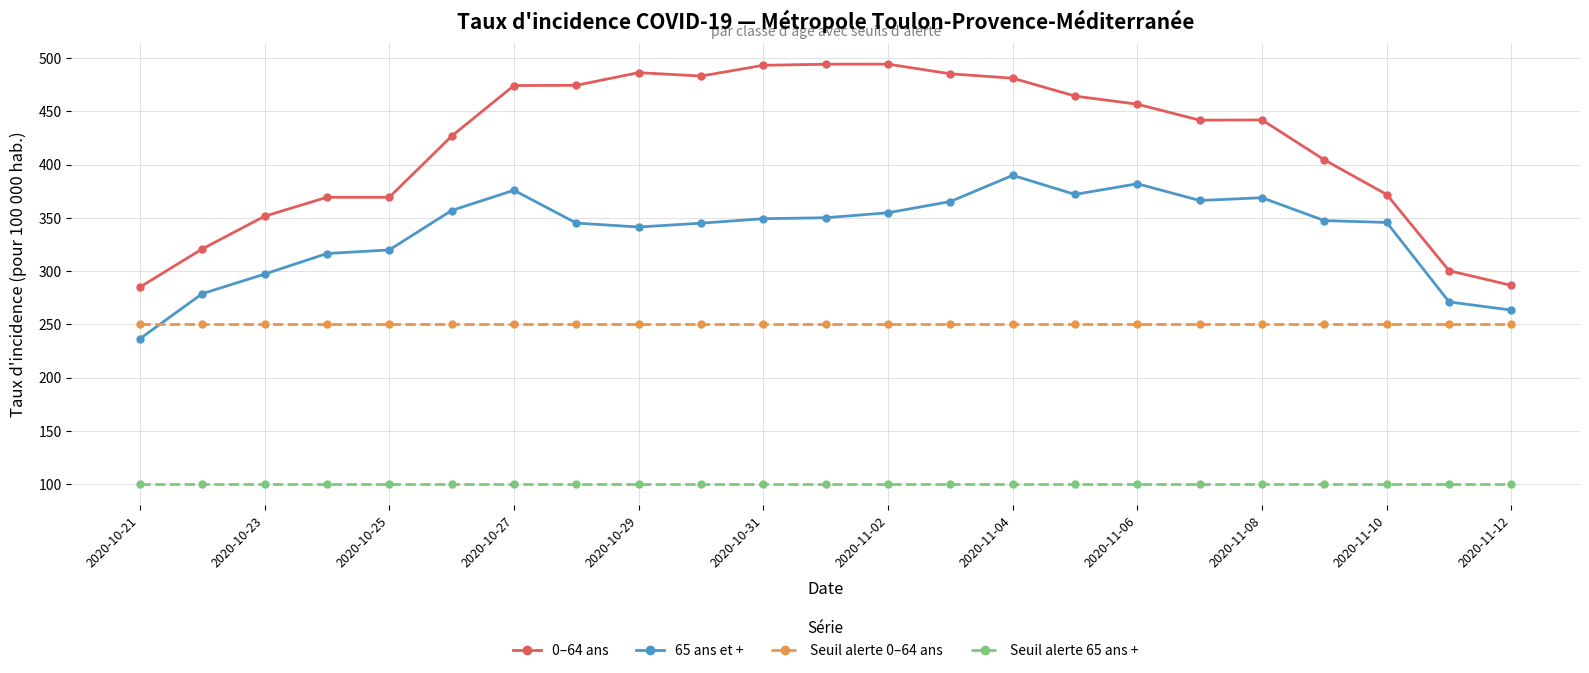

Which series has the widest spread of values?

0–64 ans